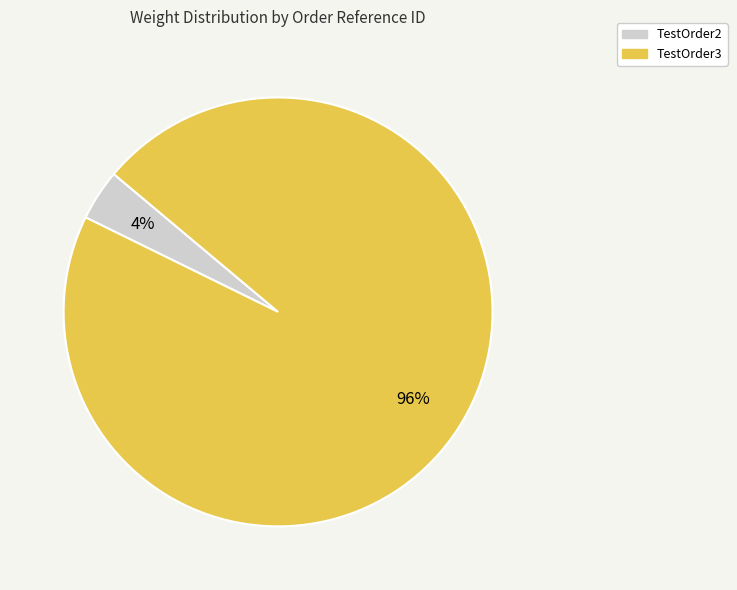

What is the majority slice?

TestOrder3